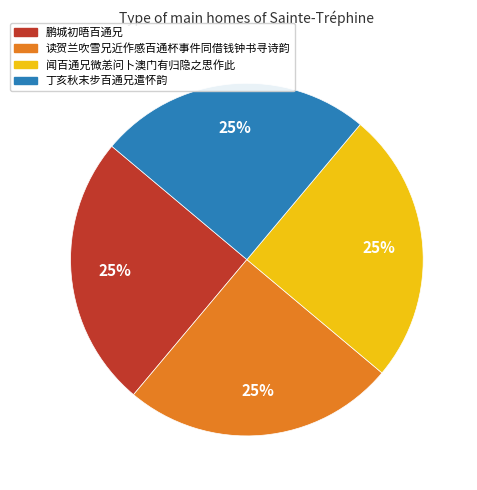

True or false: 鹏城初晤百通兄 accounts for 32% of the total.

False